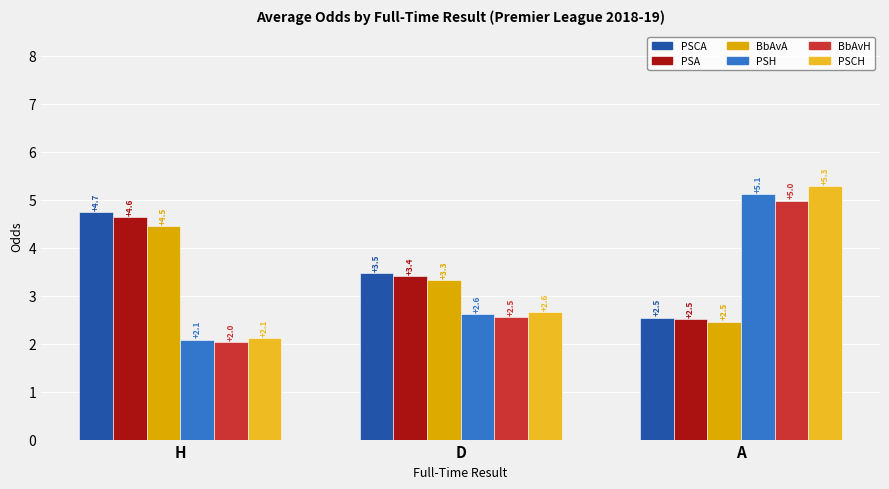

Where is PSH nearest to the value 3?

D